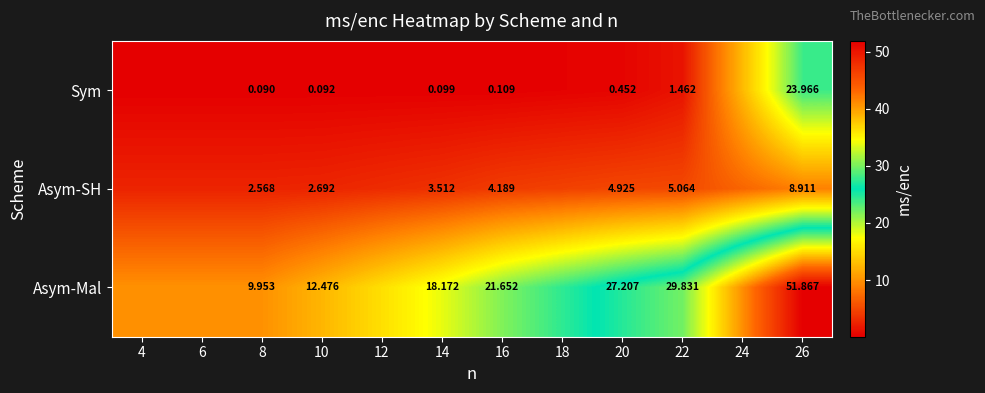

Rank the series at 20 from lowest to highest value.

Sym, Asym-SH, Asym-Mal